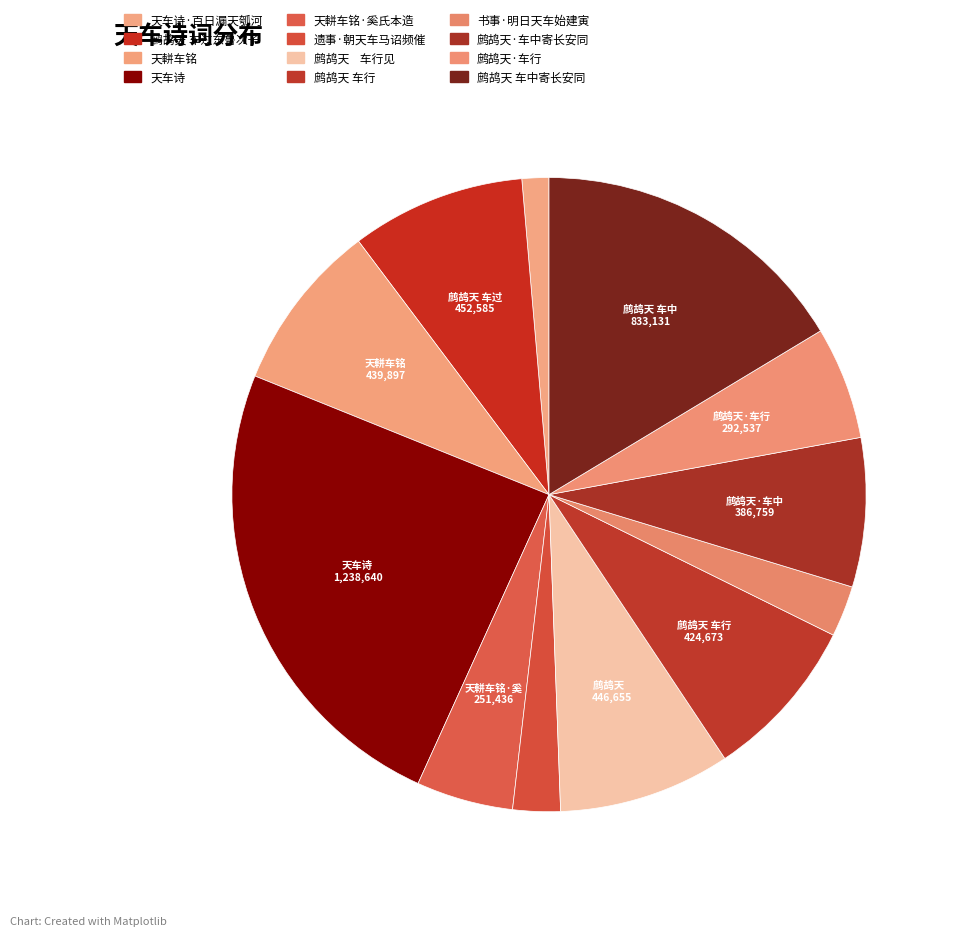

Count the number of slices in the pie.

12